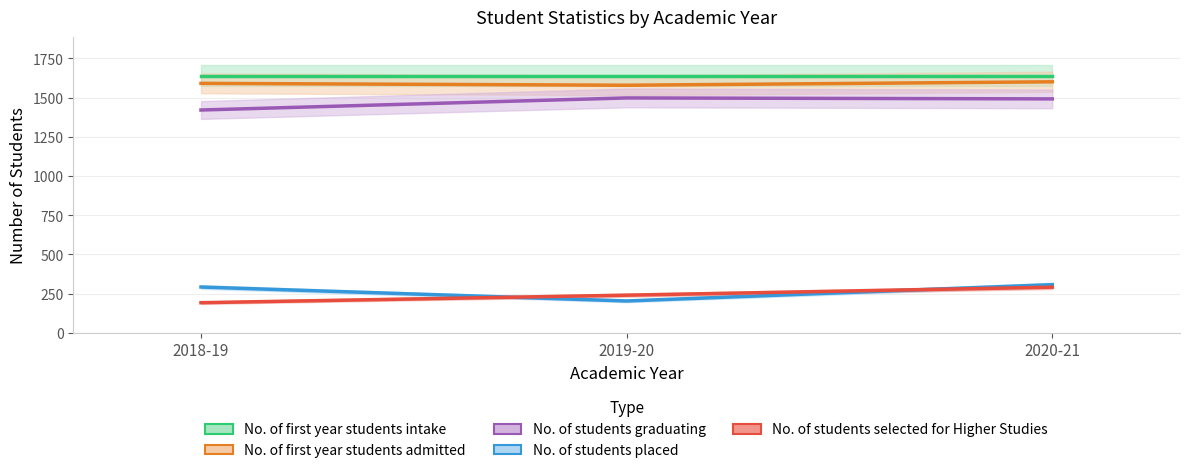

What is the total value across all series at 2018-19?

5137